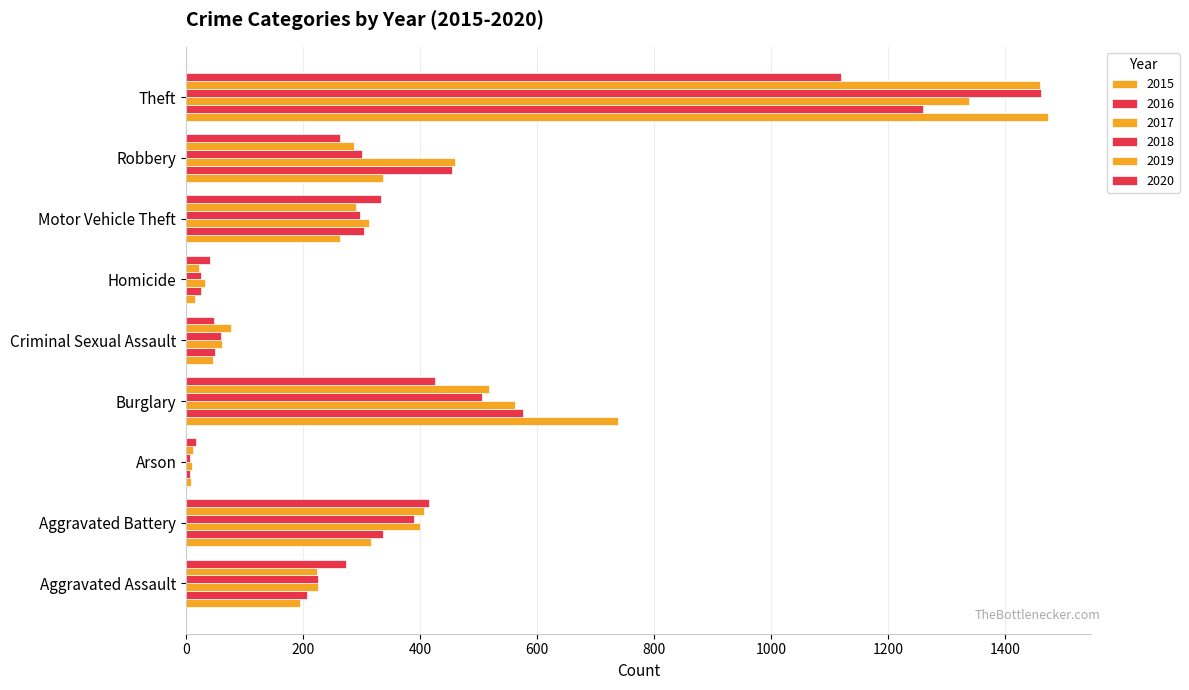

What position from the left is Robbery?

8